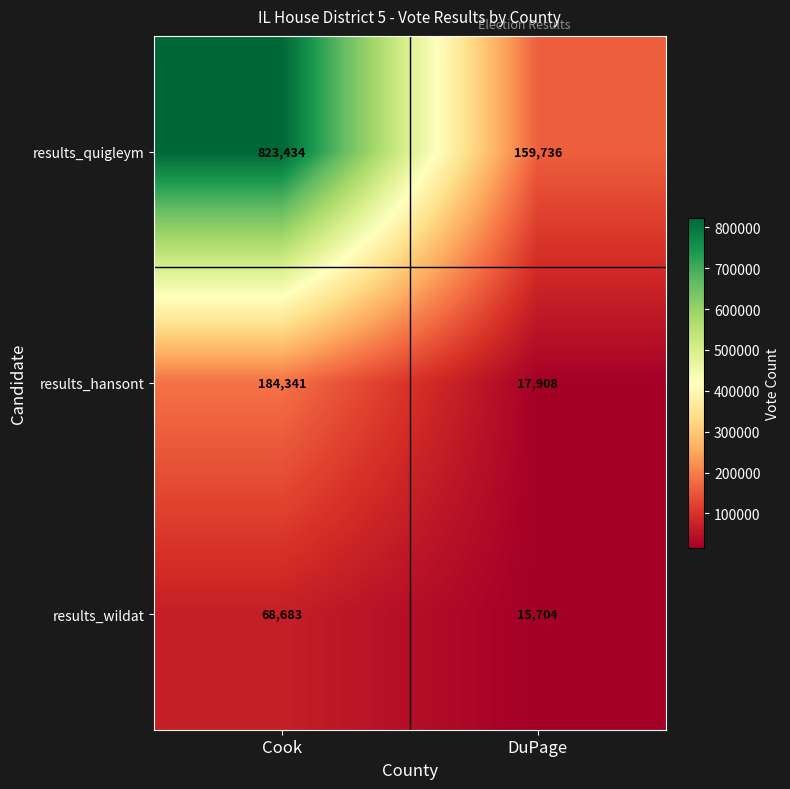

The value of results_wildat at DuPage is 15704. True or false?

True